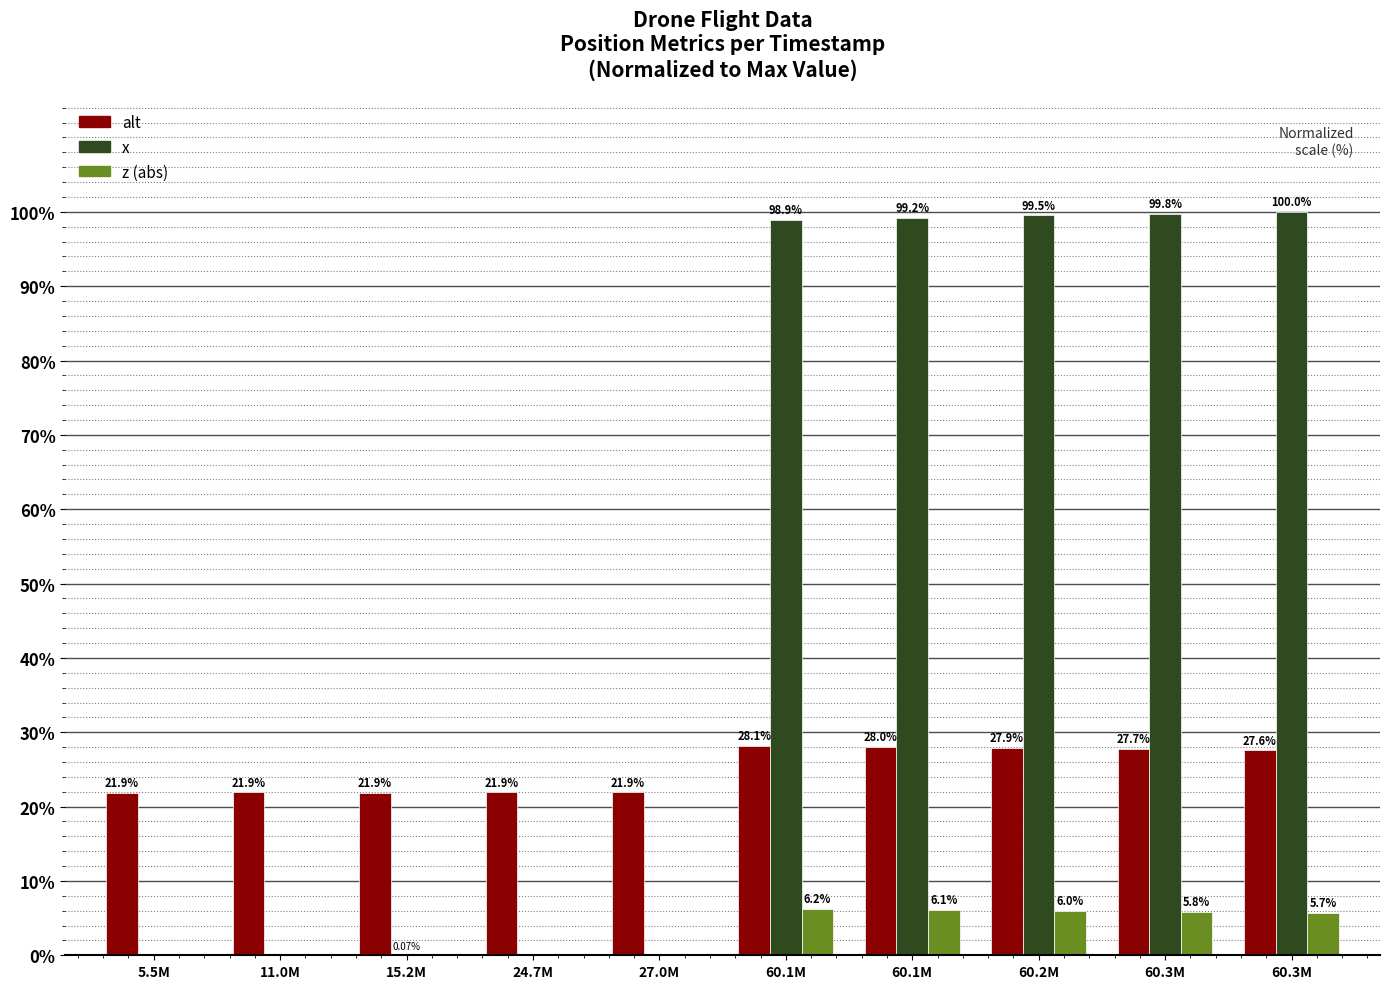

How many values in the x series exceed 98?

5